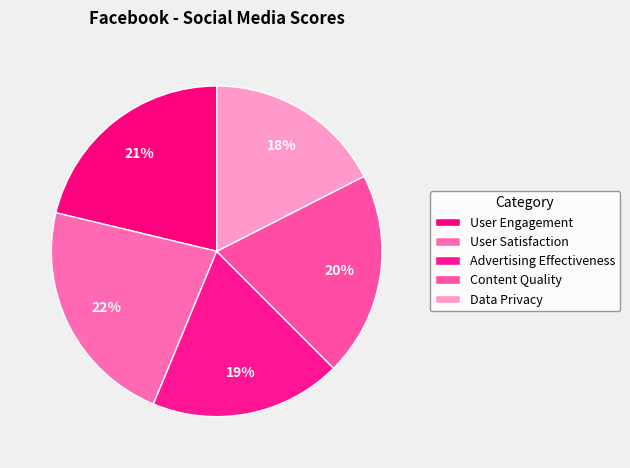

Which slice is the smallest?

Data Privacy